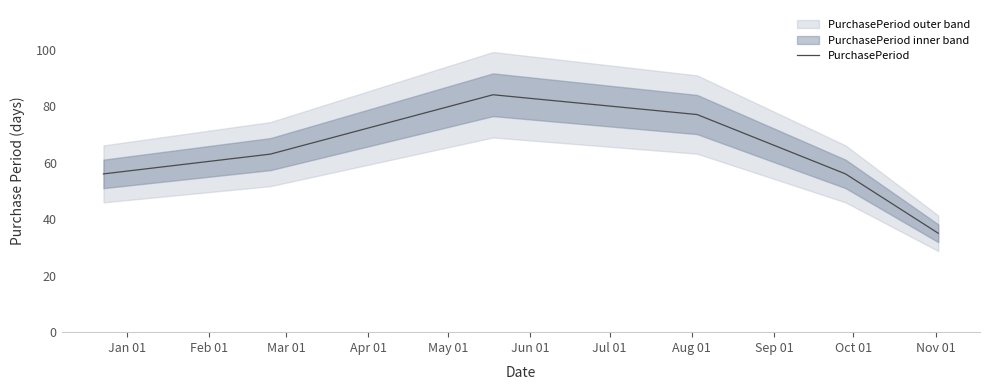

What is the maximum value for PurchasePeriod?

84